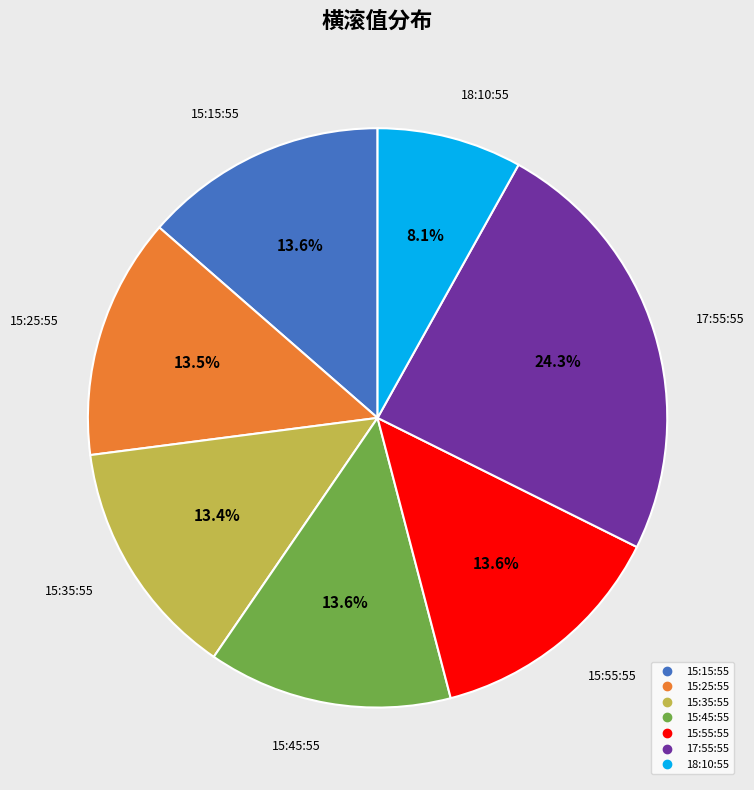

What percentage do 15:45:55 and 15:55:55 together represent?

27.2%